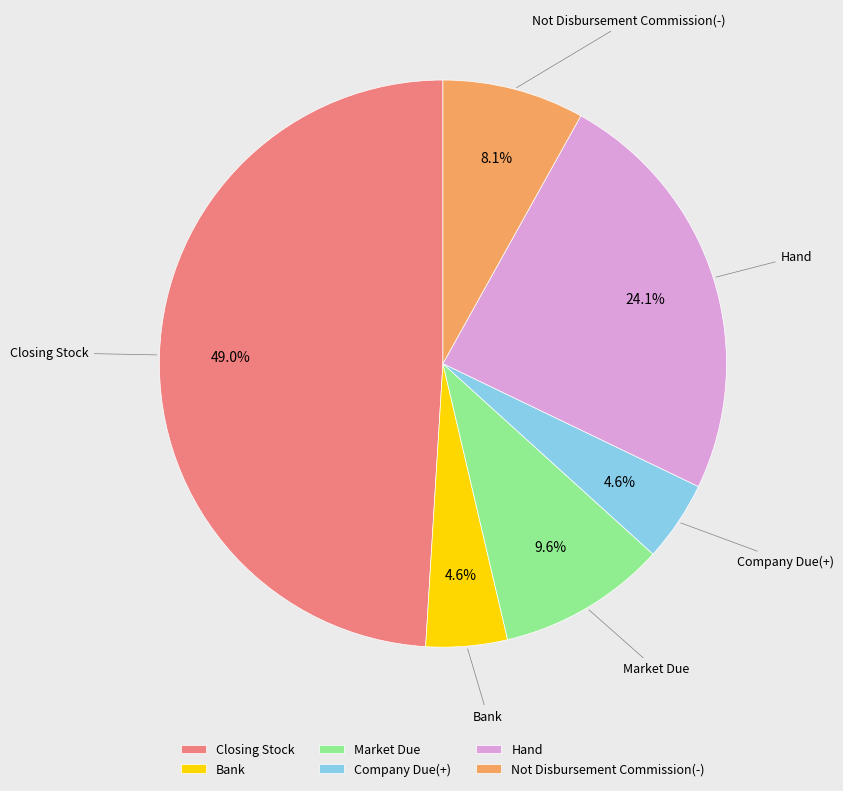

To the nearest percent, what is the combined percentage of Market Due and Company Due(+)?

14%